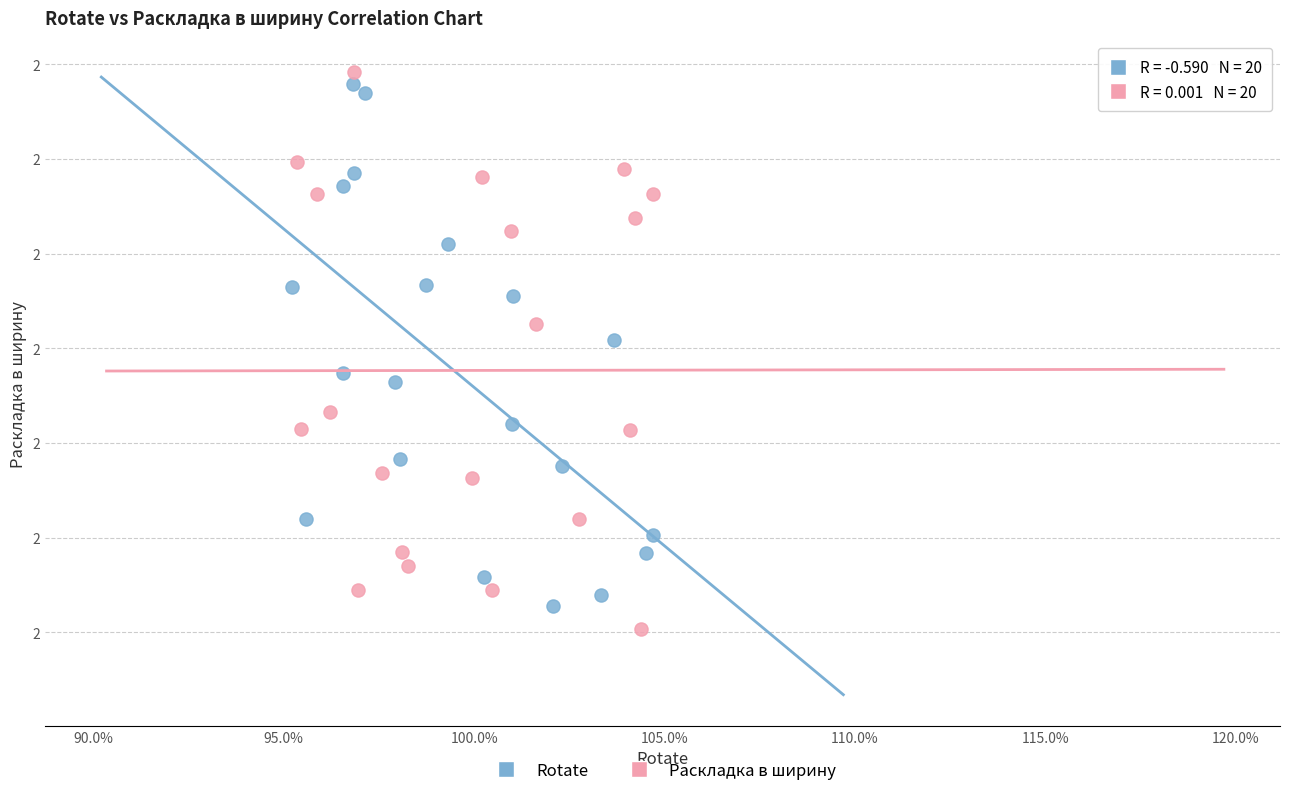

Which series contains the lowest Y value?

Раскладка в ширину